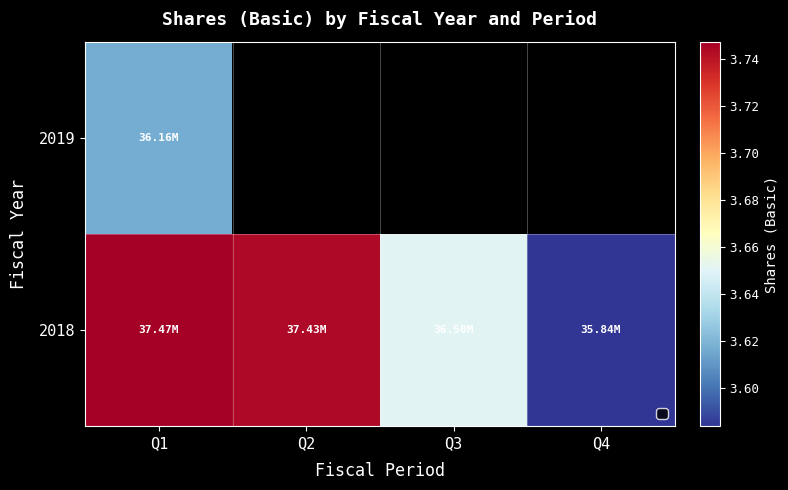

How many series are shown in this chart?

2